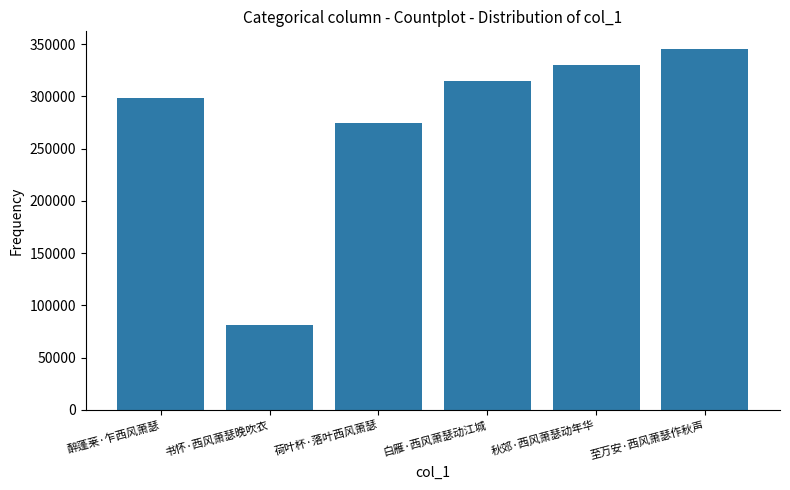

The value at 荷叶杯·落叶西风萧瑟 is 462650. True or false?

False